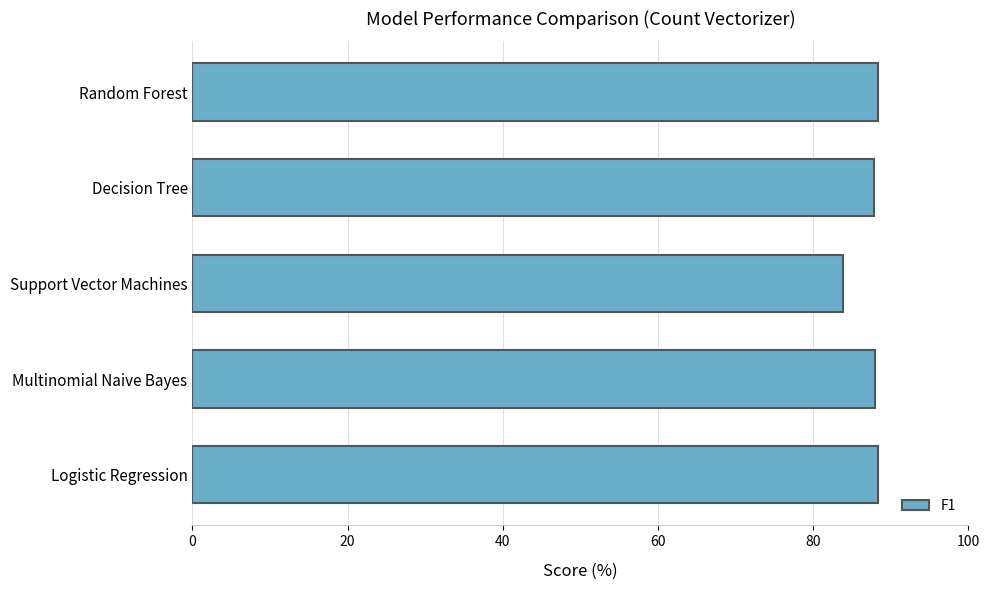

What is the maximum value shown in the chart?

88.3